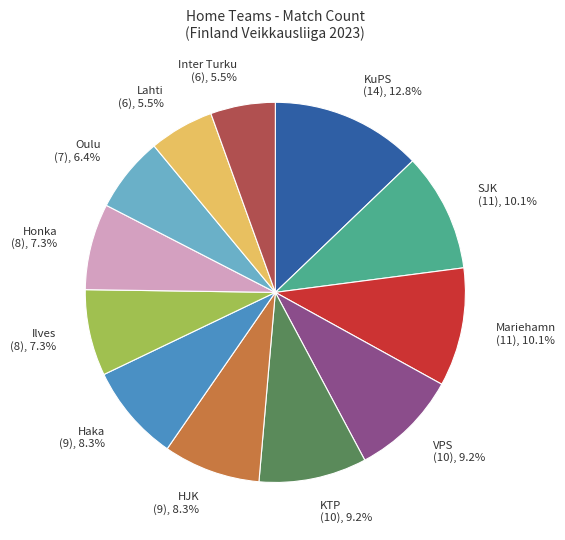

Is it true that Ilves is 19% of the pie?

False